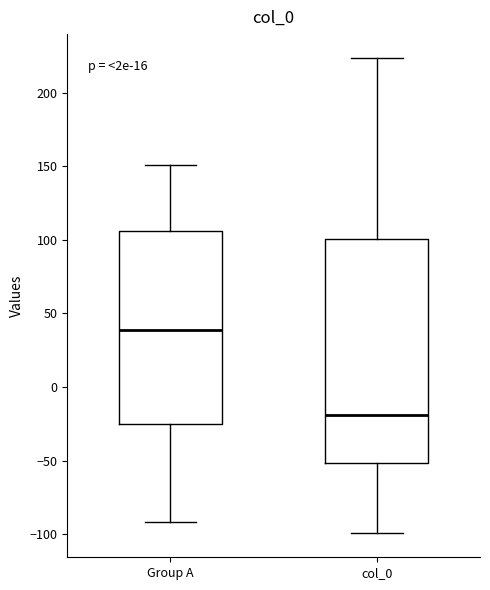

Which box's median line is the lowest?

col_0